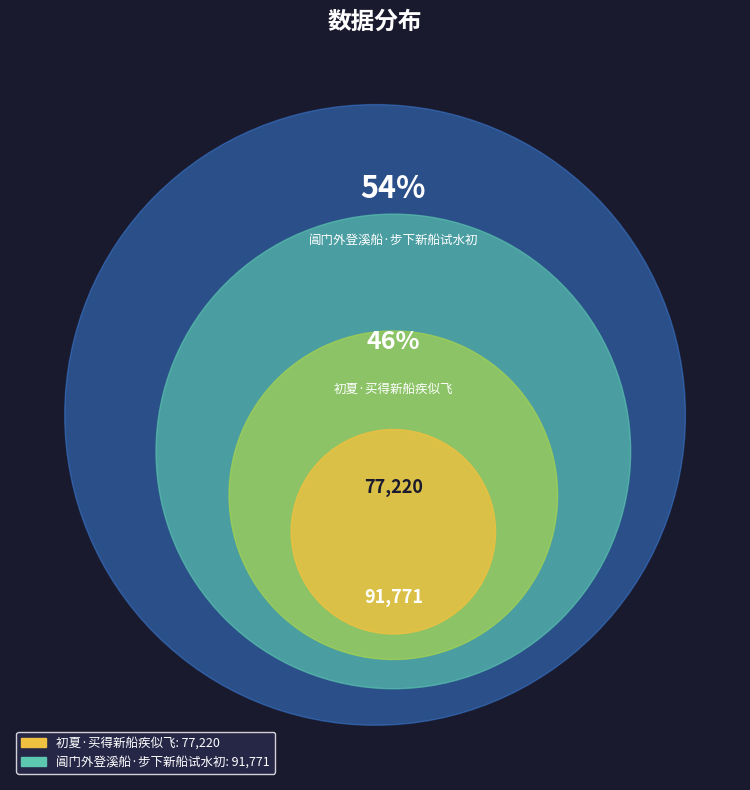

Count the number of slices in the pie.

2